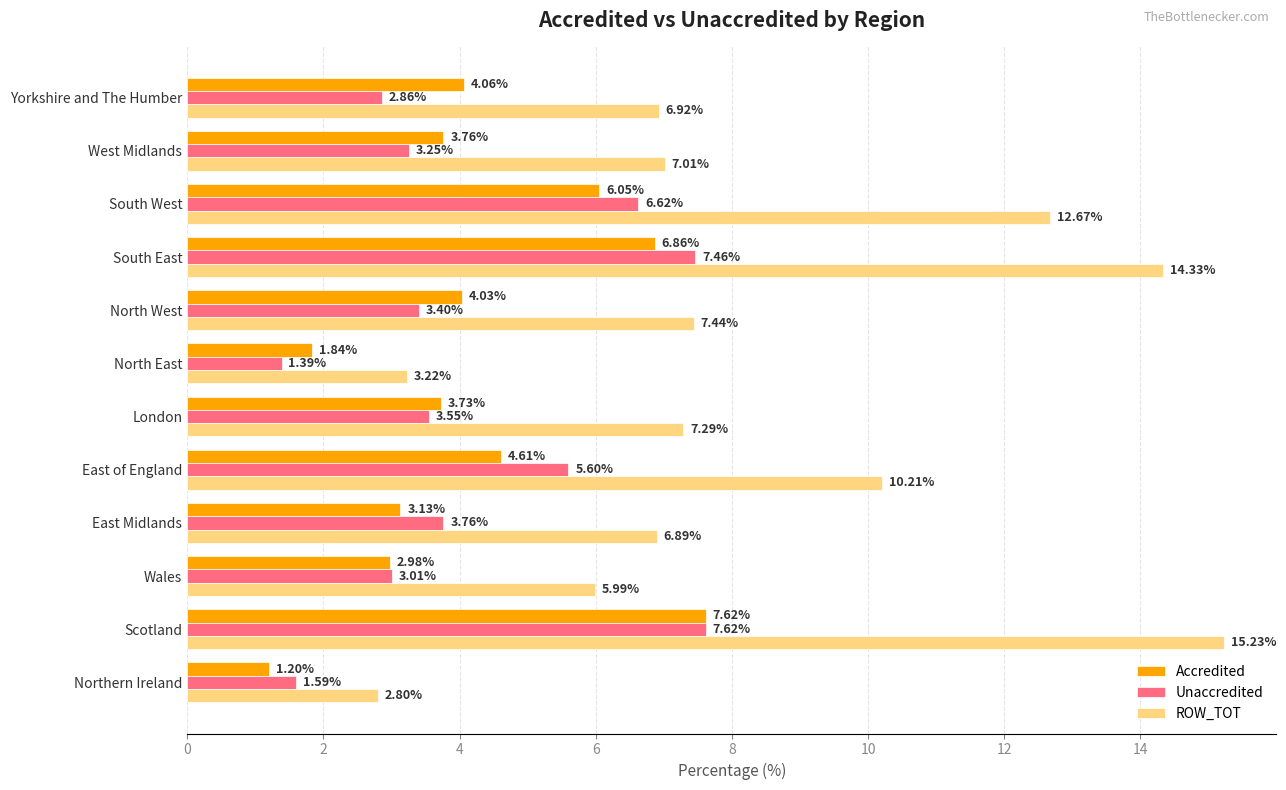

At which label is Unaccredited closest to 4?

East Midlands